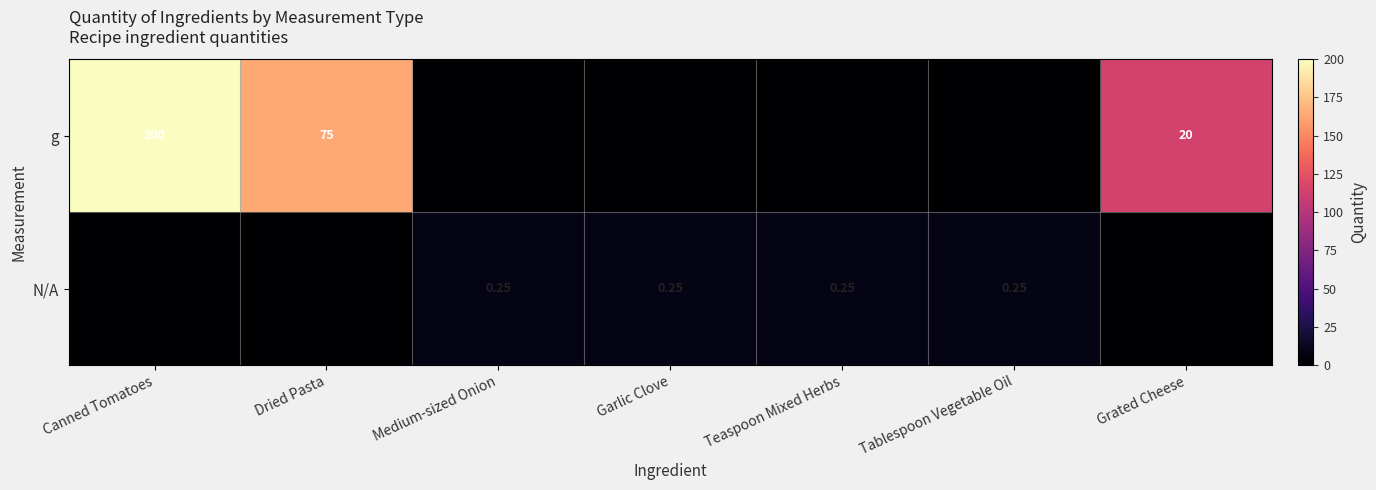

Is the value of g at Dried Pasta greater than the value of N/A at Garlic Clove?

Yes